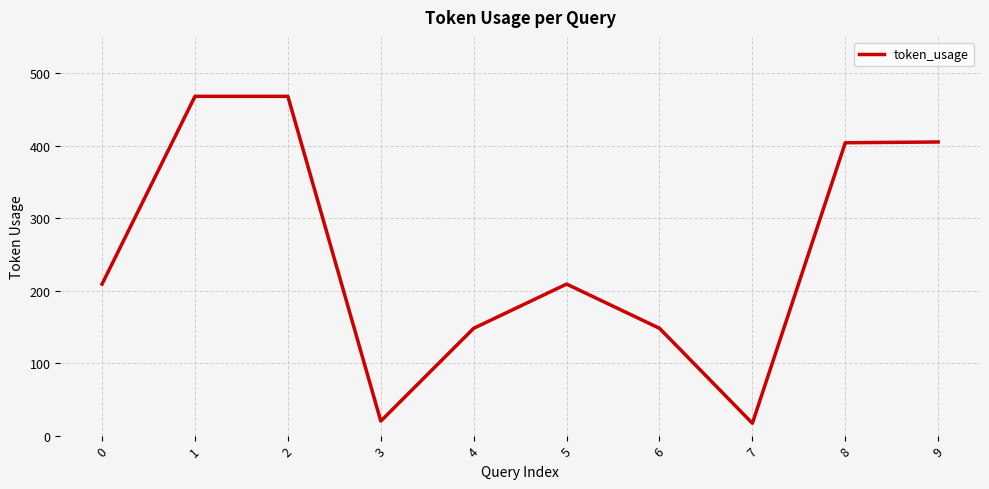

What is the difference between the second highest and minimum values?

451